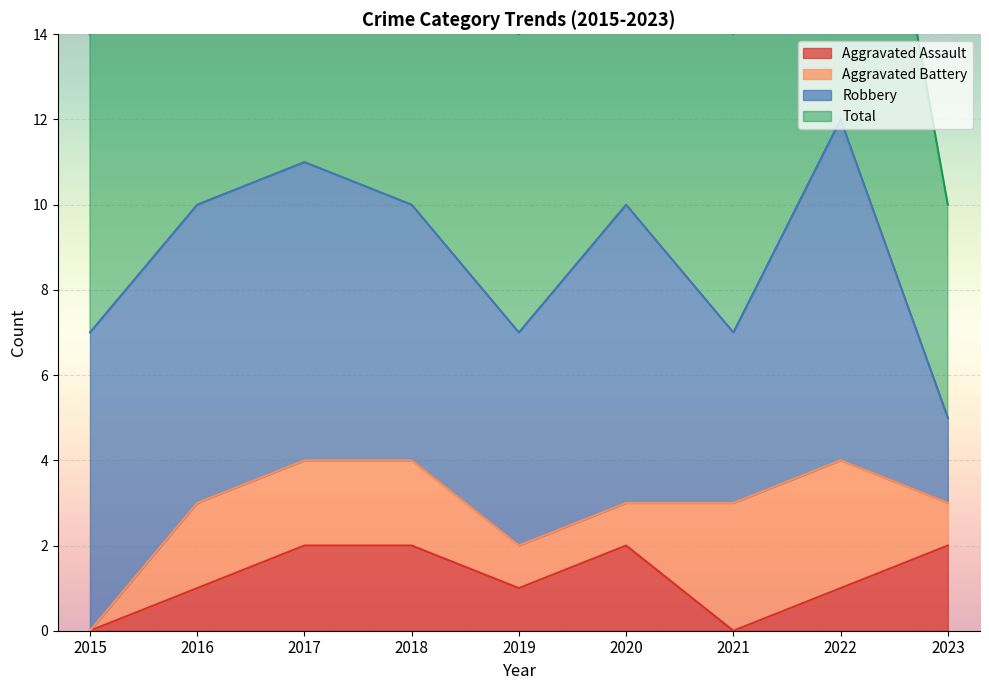

What is the sum of the Total values at 2017 and 2018?

21